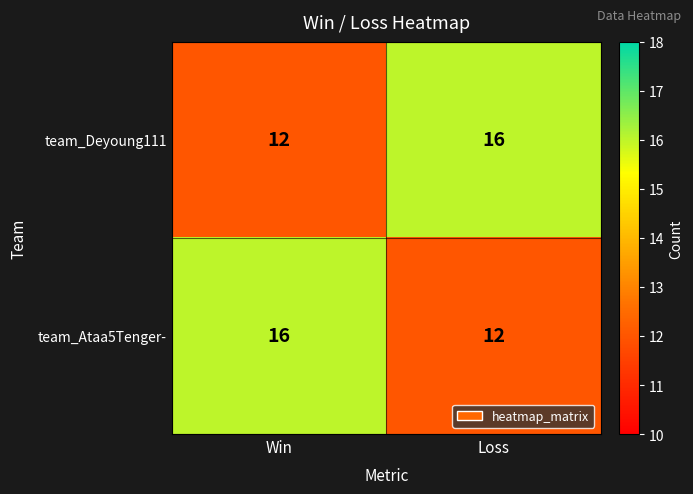

What is the spread (max minus min) of values at Win?

4